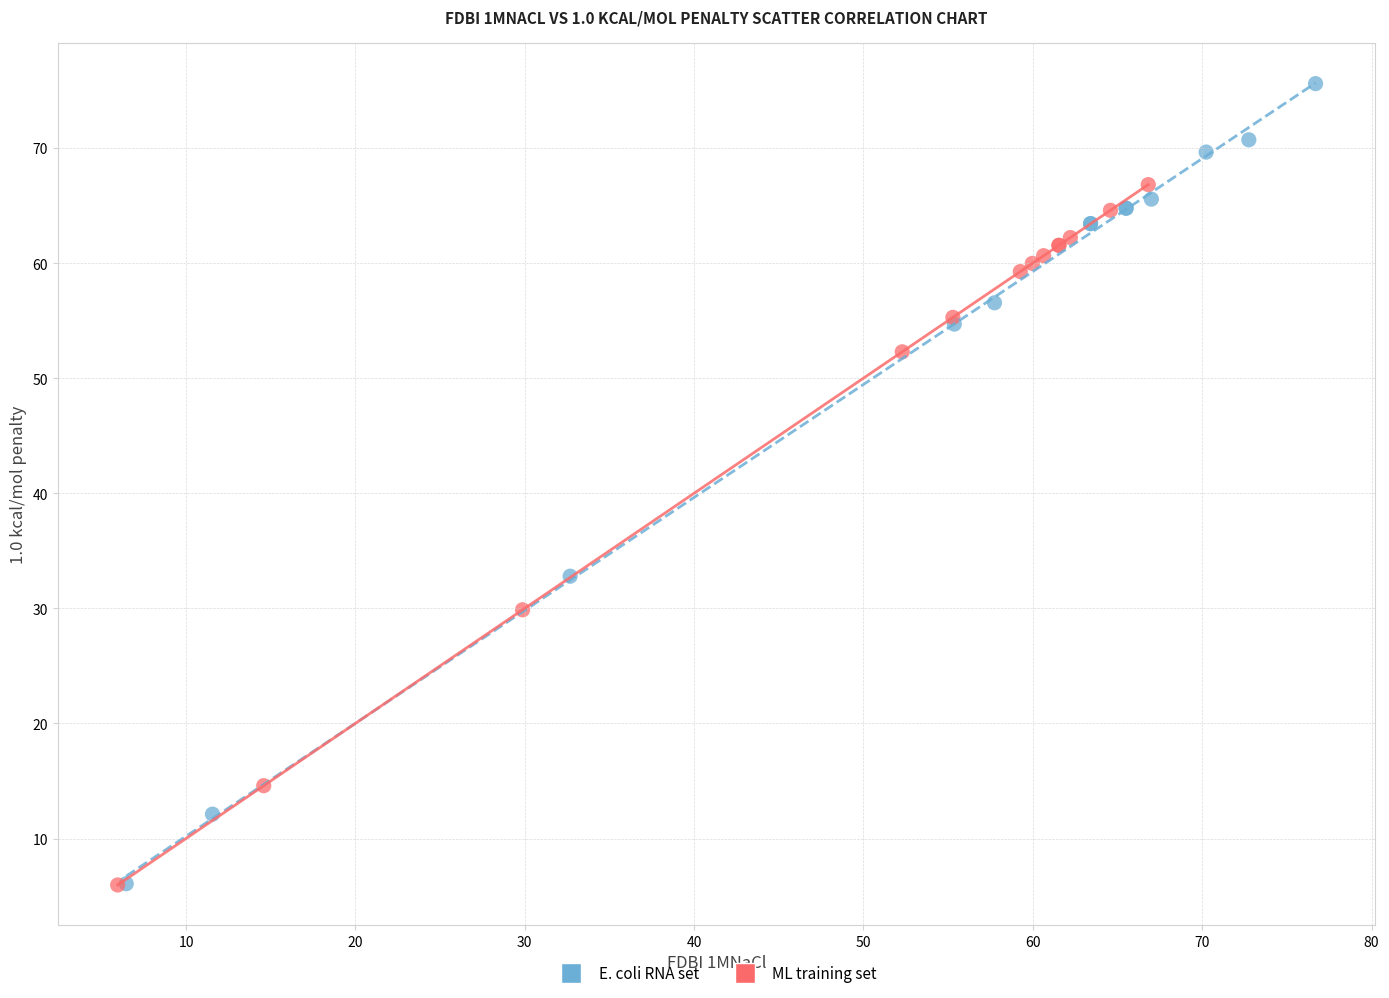

What are all the series names shown in the legend?

E. coli RNA set, ML training set